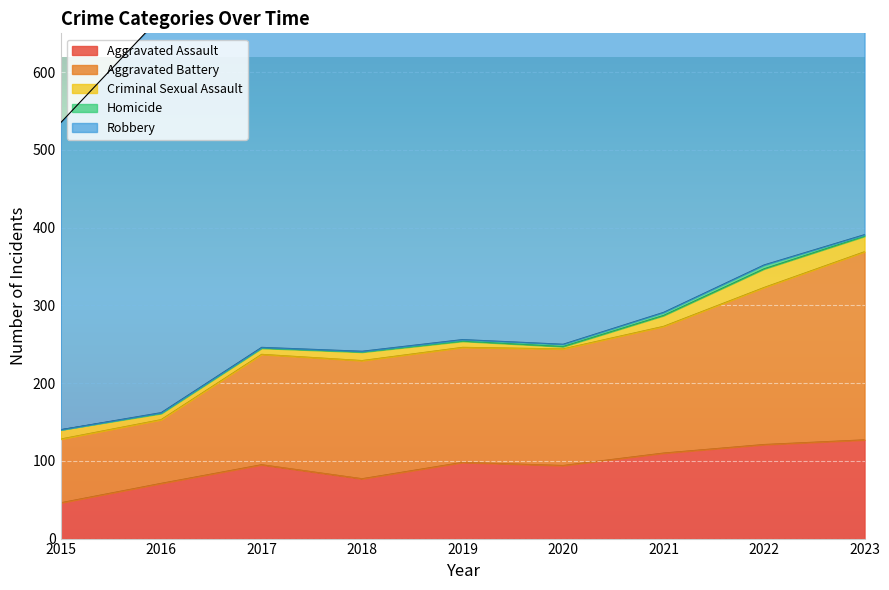

Which series has the largest total across all categories?

Robbery